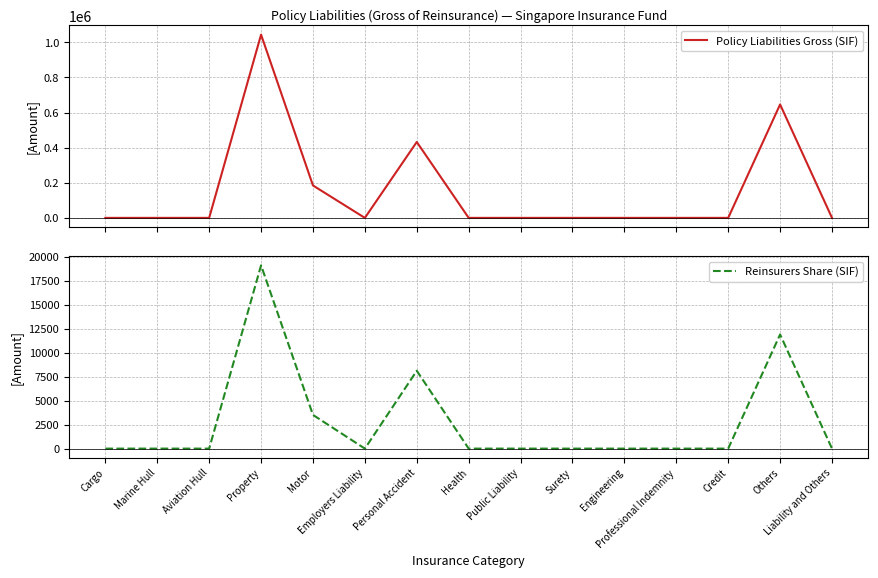

True or false: Reinsurers Share (SIF) and Policy Liabilities Gross (SIF) intersect in this chart.

False